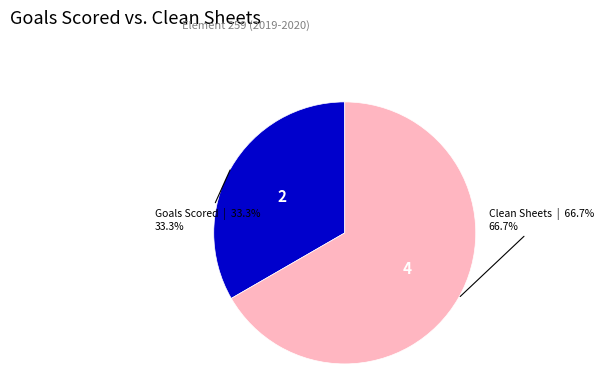

Count the number of slices in the pie.

2